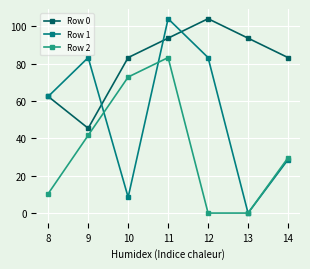

Which series ends up on top after the final intersection of Row 0 and Row 1?

Row 0